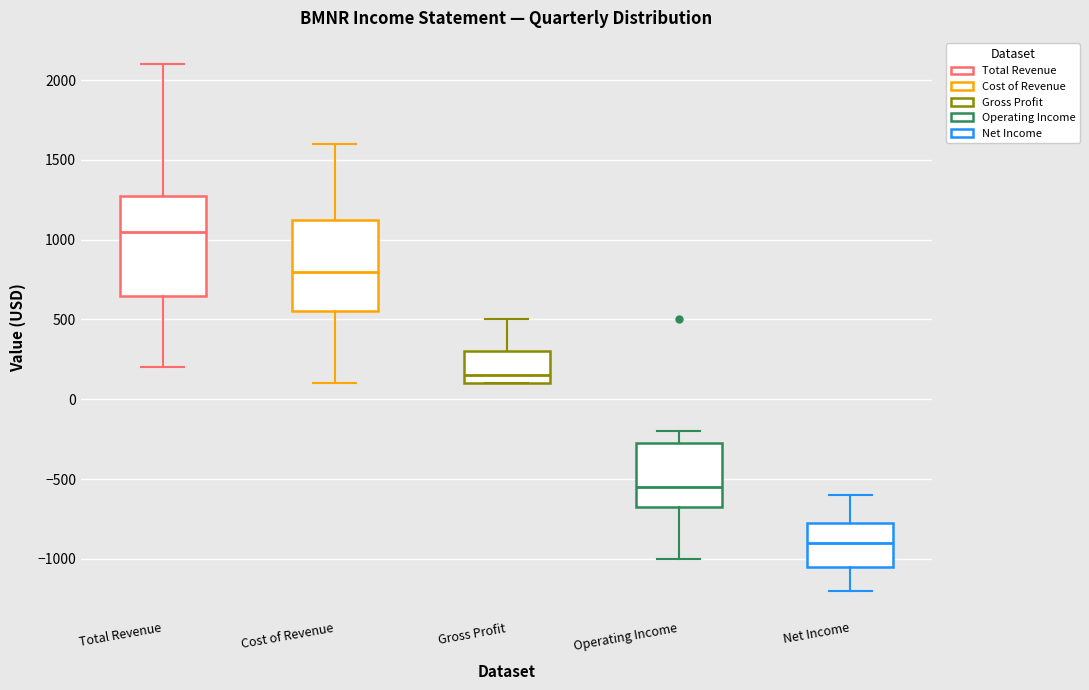

Comparing the boxes themselves (not the whiskers), which one is the tallest?

Total Revenue